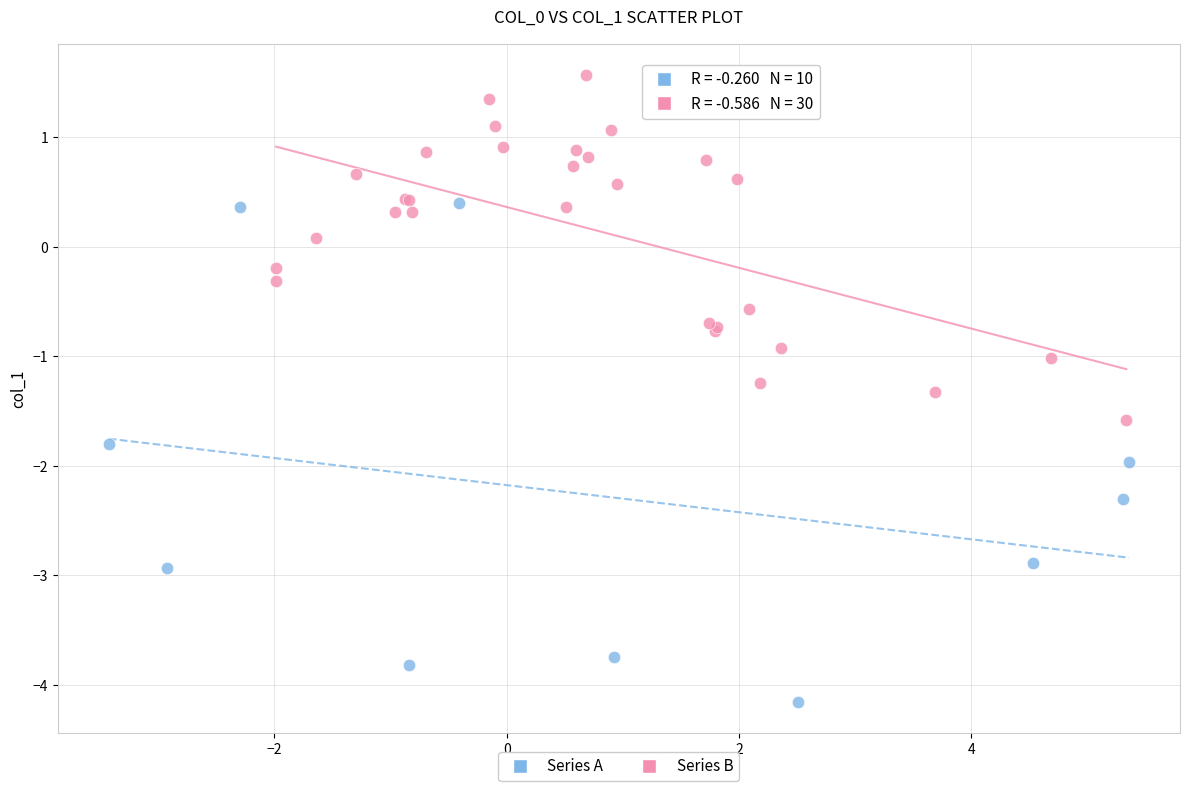

What are all the series names shown in the legend?

Series A, Series B